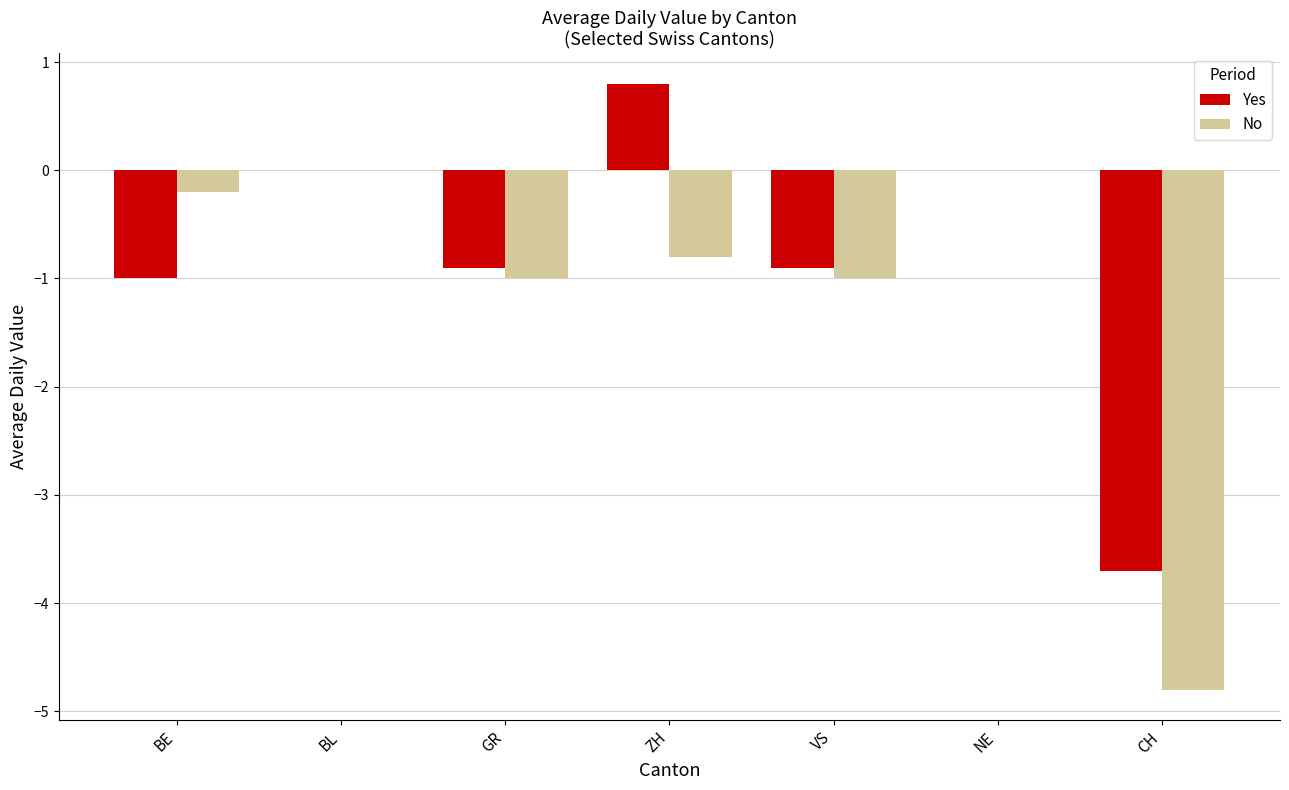

Are the bars grouped side by side (vs. stacked)?

Yes